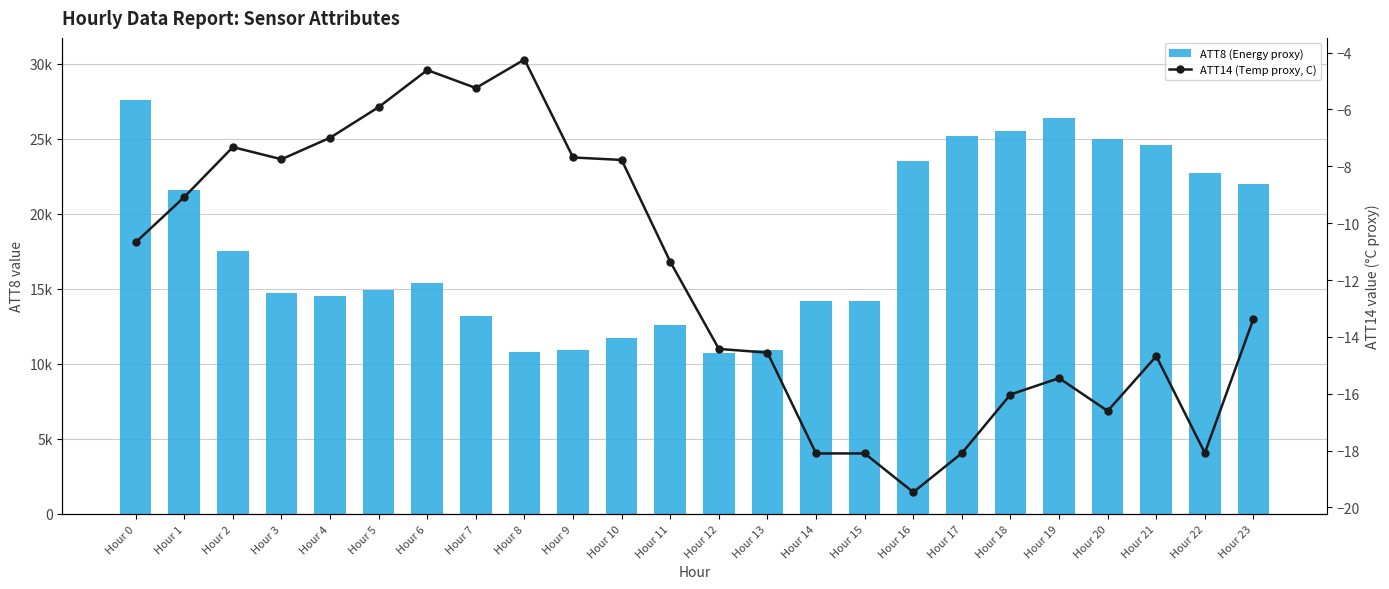

What is the total value across all series at Hour 4?

14493.0